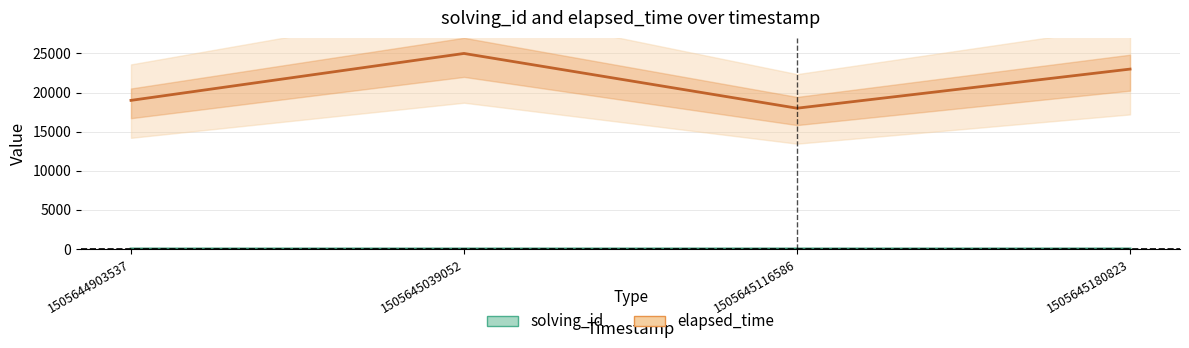

Is it true that elapsed_time equals 23000 at 1505645180823?

True